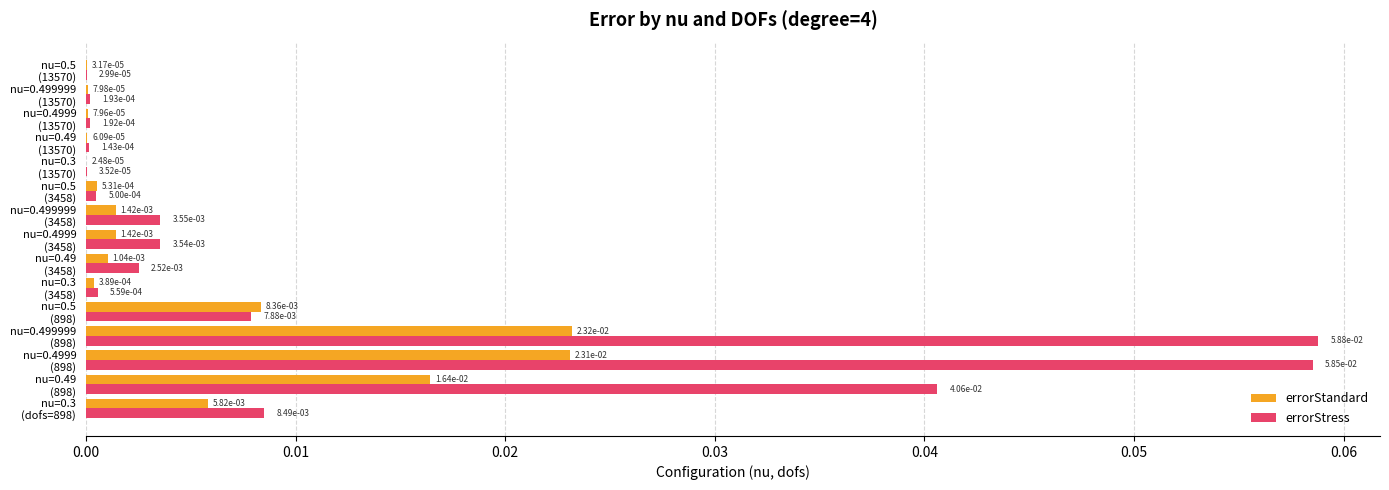

How many categories are shown in the chart?

15